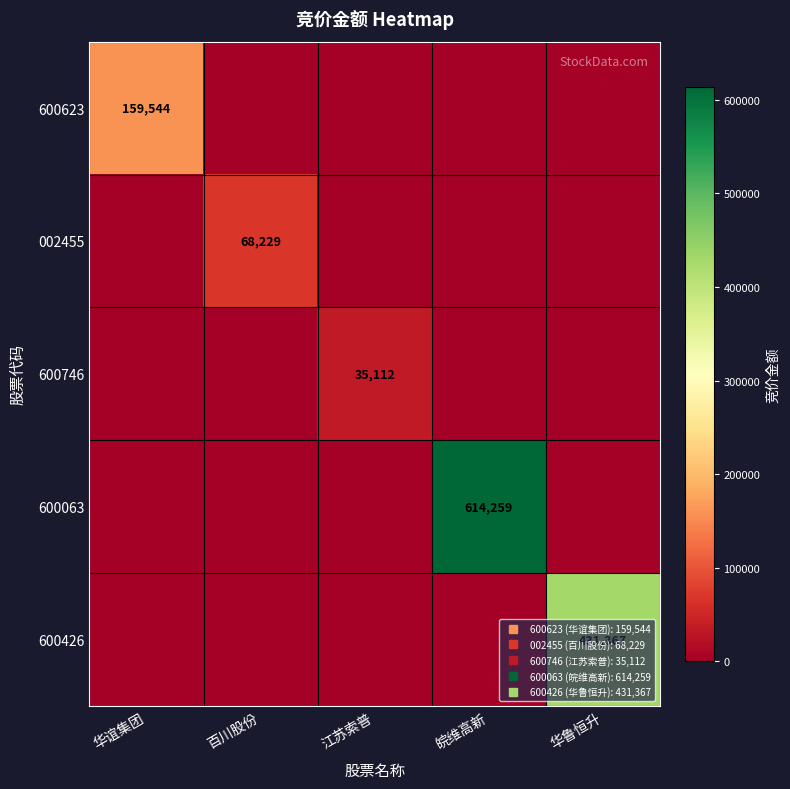

At how many categories does at least one series exceed 318690?

2